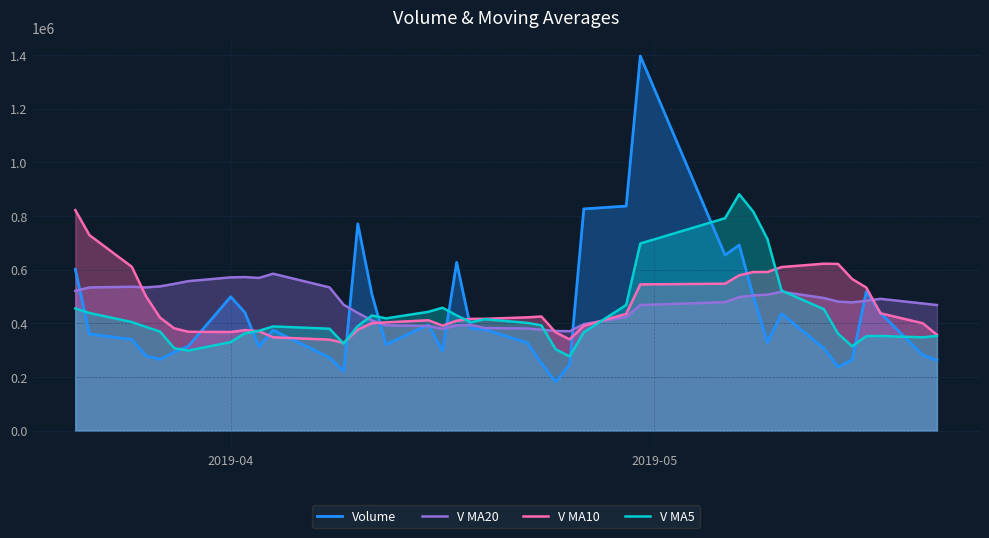

Count the number of categories in the chart.

40